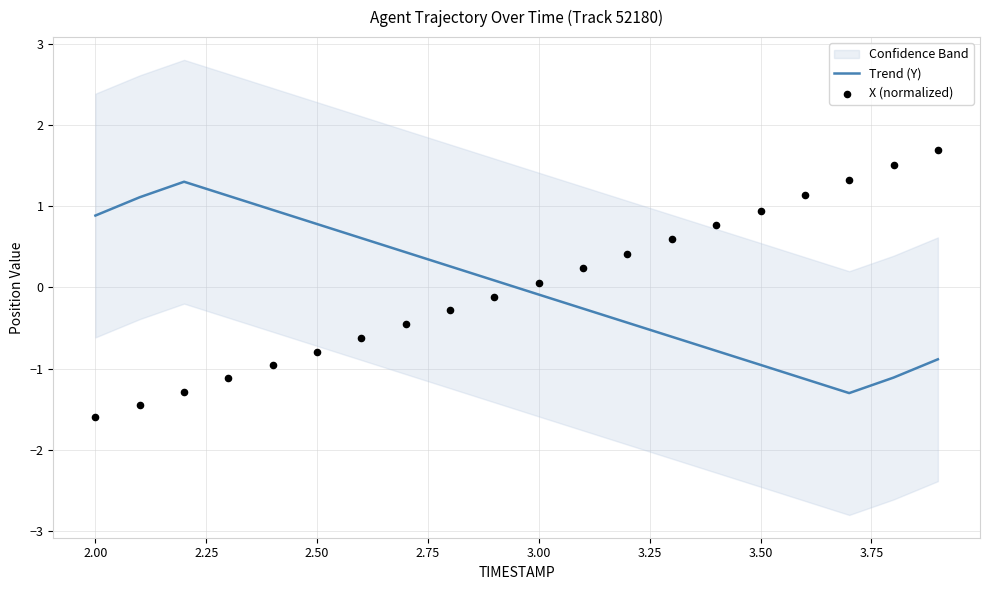

What are all the series names shown in the legend?

Trend (Y), X (normalized)